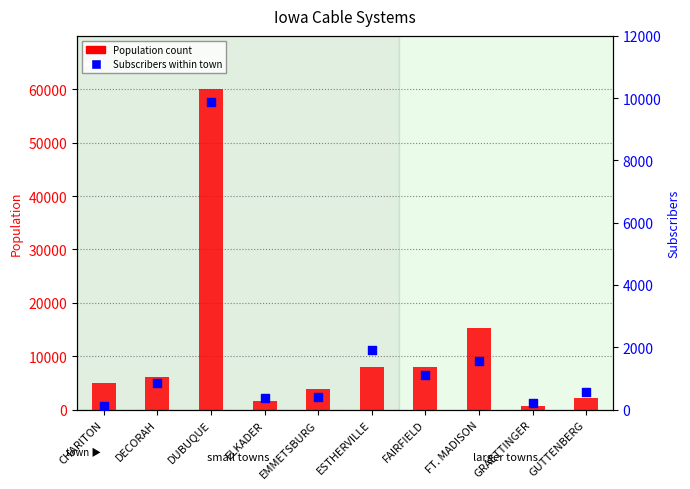

Which series reaches the minimum Y coordinate?

Subscribers